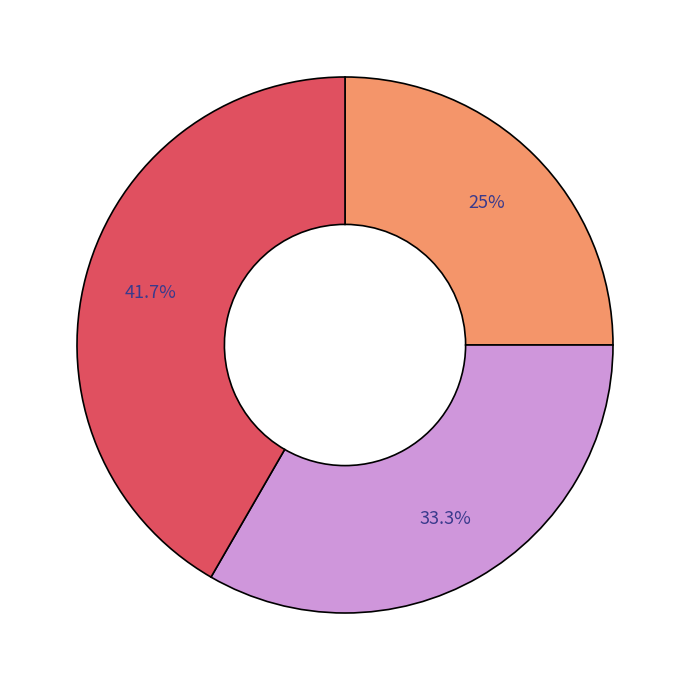

Is there any slice that represents more than half of the pie?

No